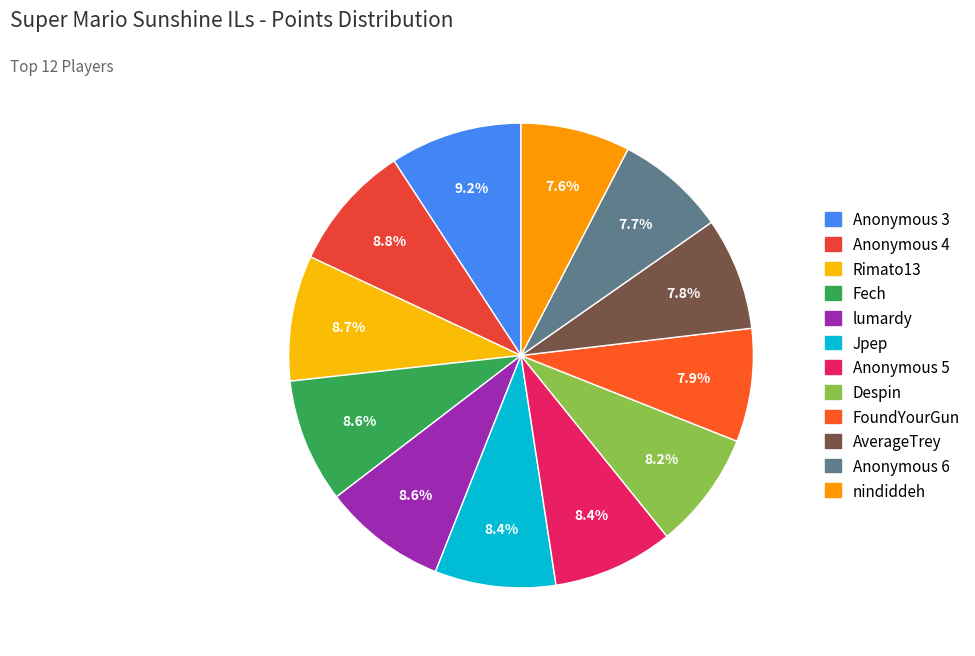

What percentage is NOT represented by nindiddeh?

92.4%